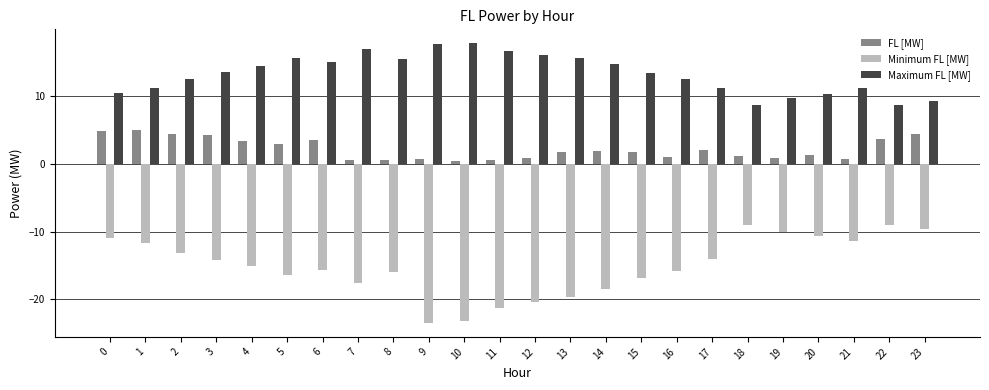

What is the smallest value displayed?

-23.5